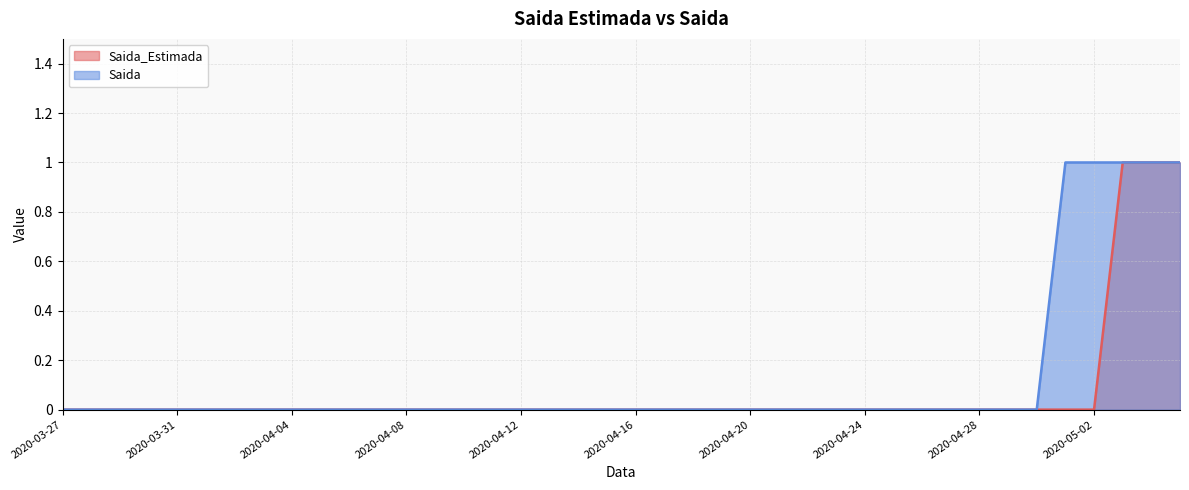

Which series has the widest spread of values?

Saida_Estimada